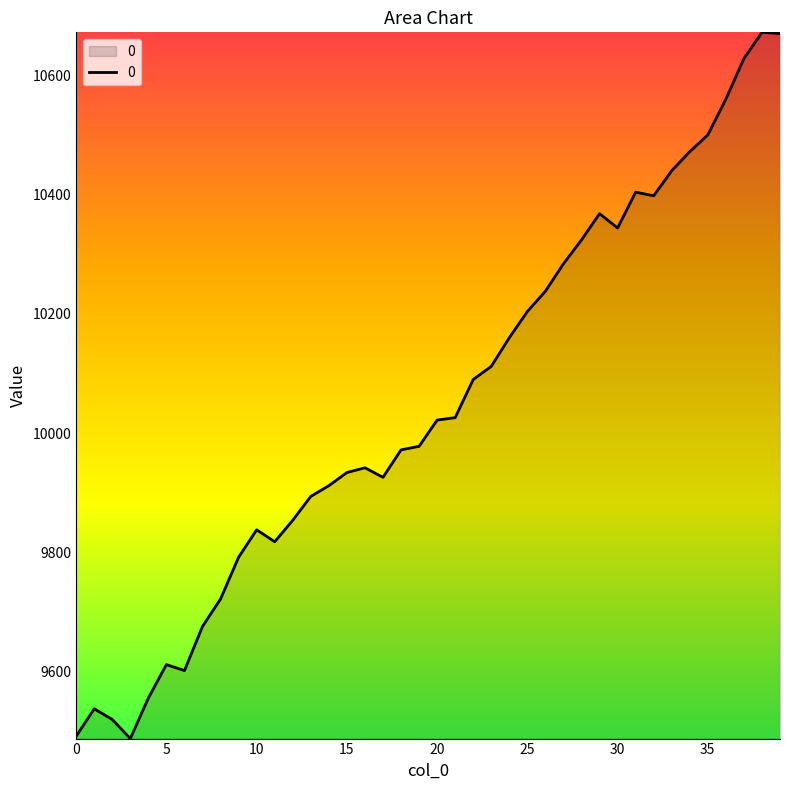

What is the minimum value shown in the chart?

9488